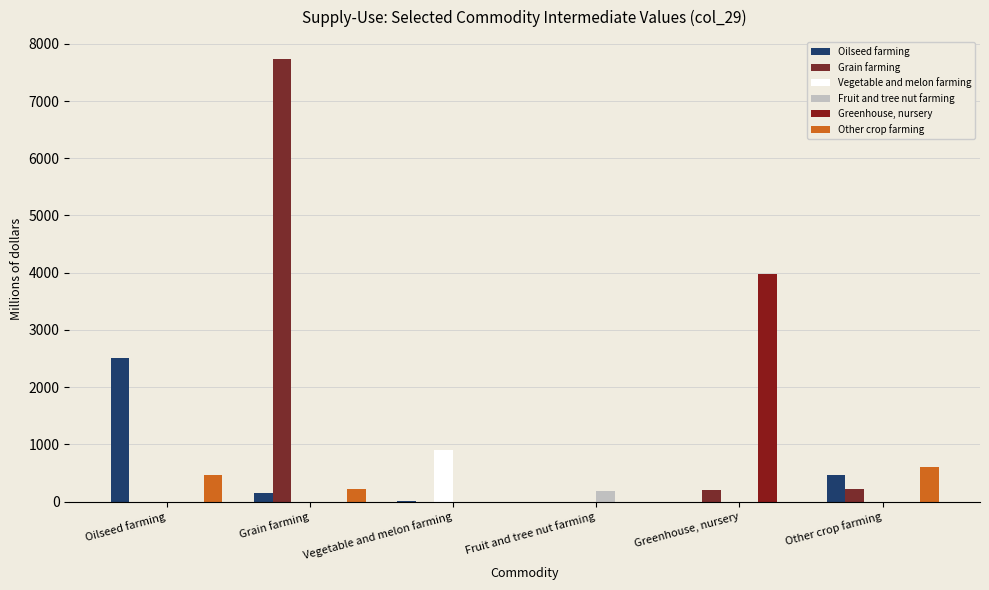

What is the difference between the maximum and minimum values in the Fruit and tree nut farming series?

189